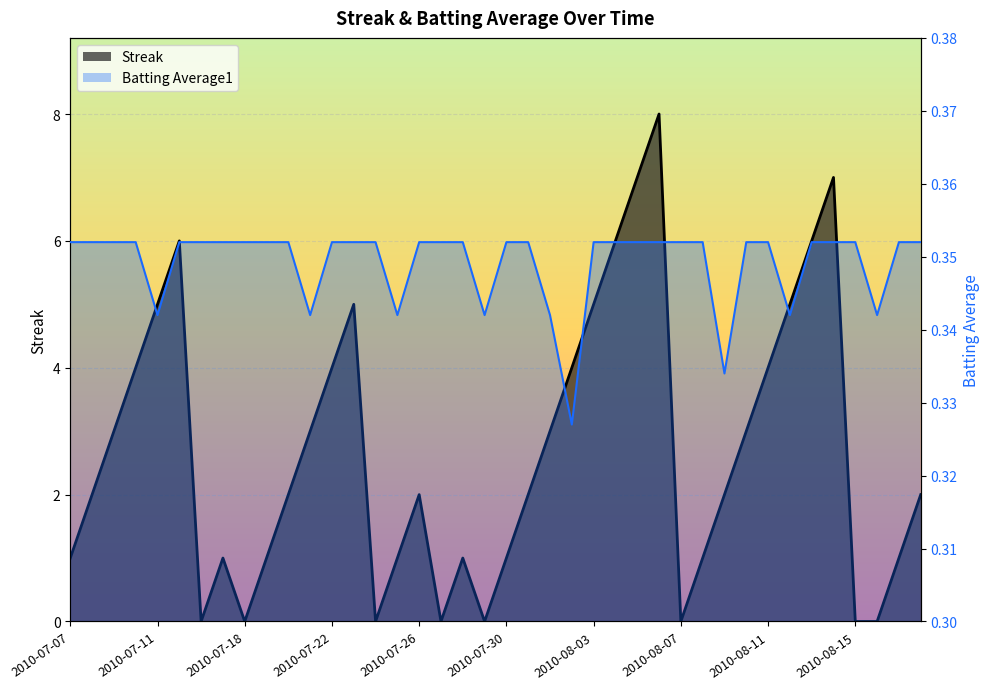

How many interior local valleys does the Streak series have?

6